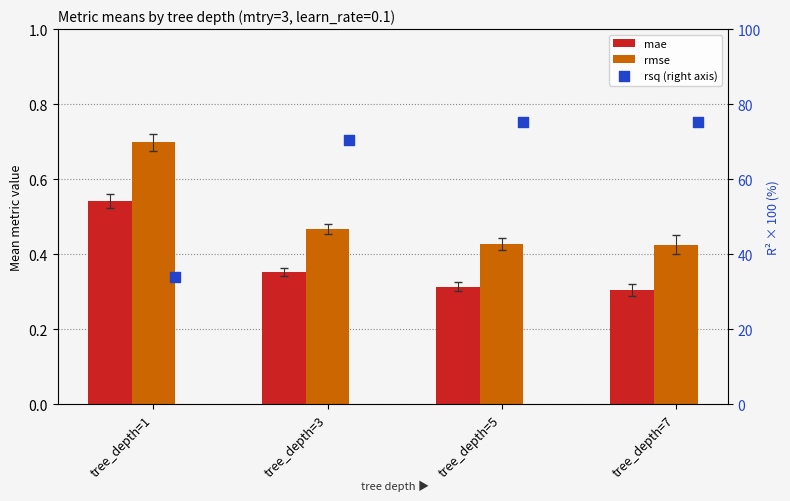

Which series has the largest total across all categories?

rsq (right axis)